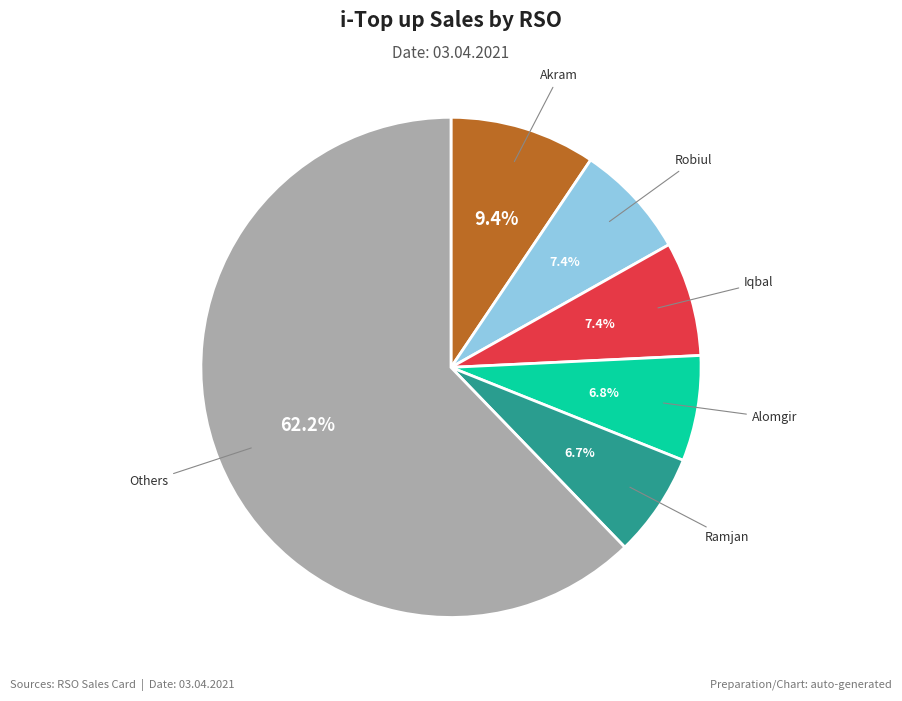

Is there any slice that represents more than half of the pie?

Yes